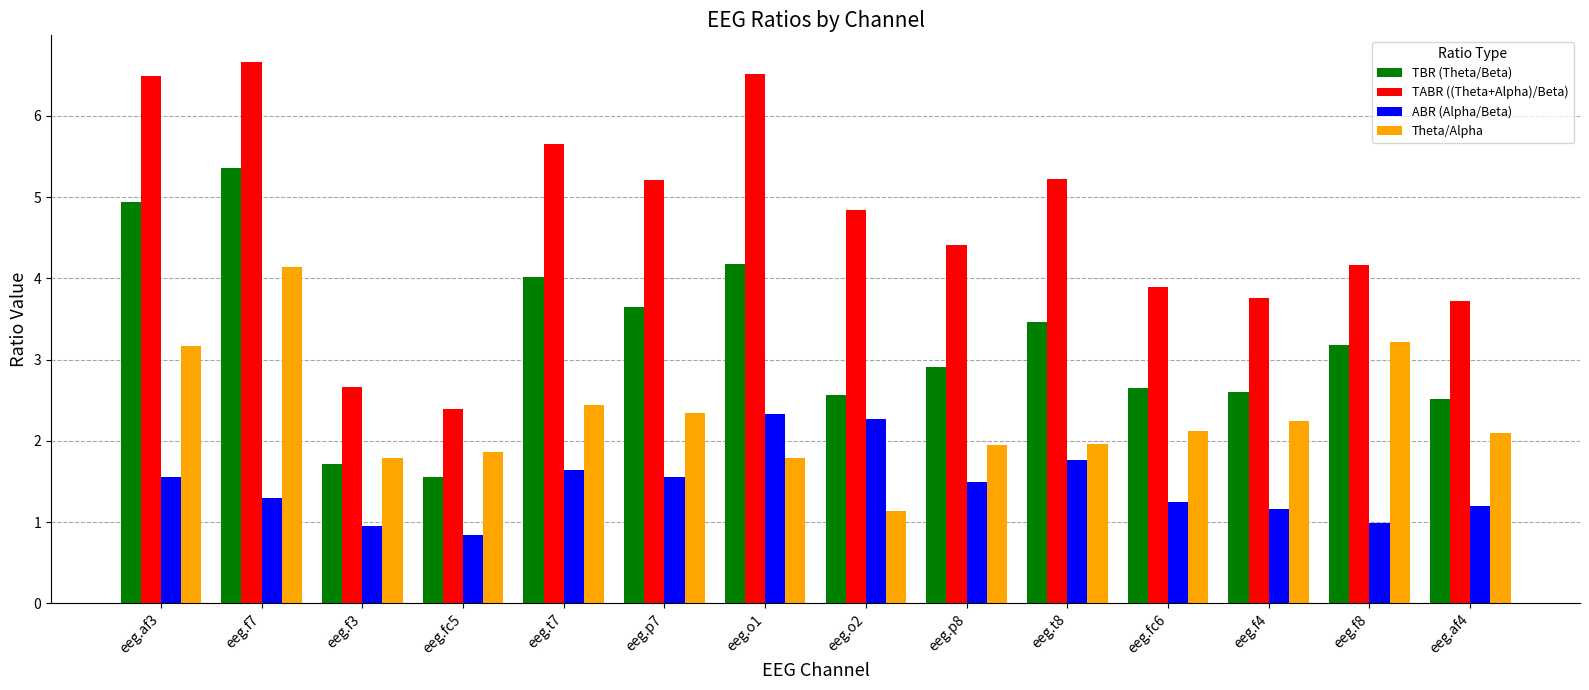

Which series has the largest total across all categories?

TABR ((Theta+Alpha)/Beta)